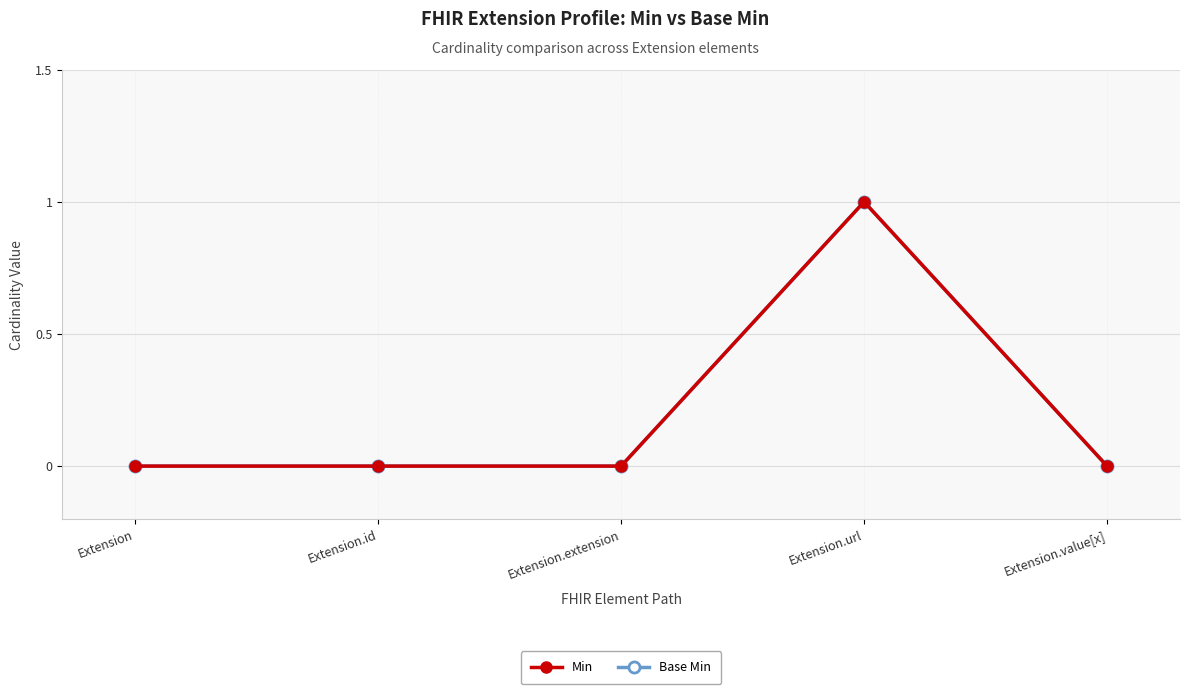

How many Base Min values are between 0 and 1?

5